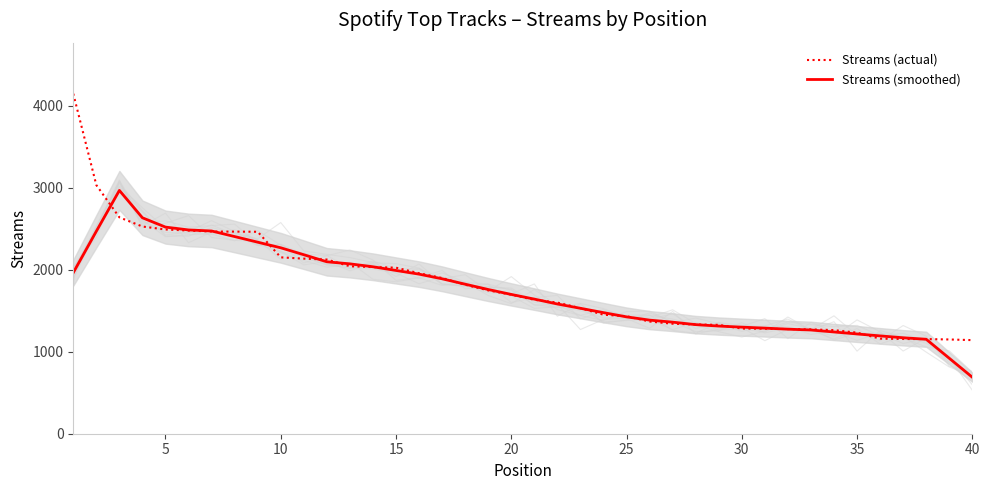

What is the lowest value of the Streams (smoothed) series?

689.4